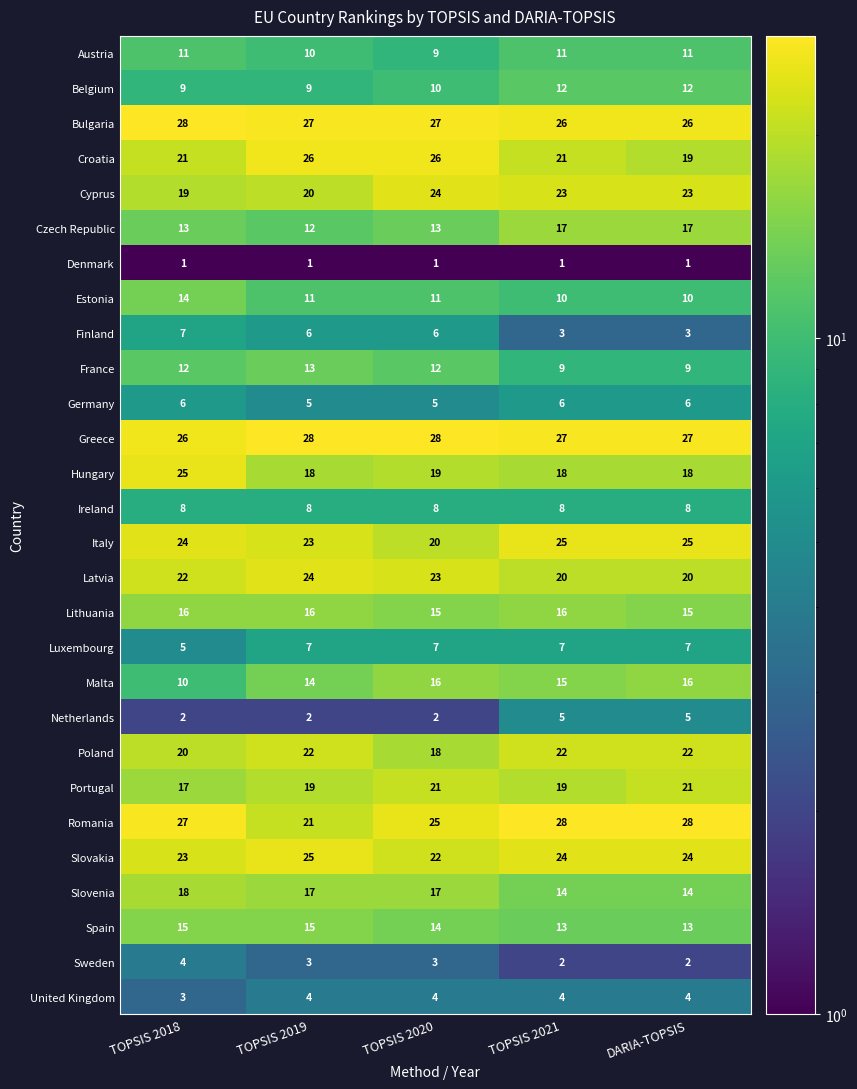

Rank the series at TOPSIS 2018 from lowest to highest value.

Denmark, Netherlands, United Kingdom, Sweden, Luxembourg, Germany, Finland, Ireland, Belgium, Malta, Austria, France, Czech Republic, Estonia, Spain, Lithuania, Portugal, Slovenia, Cyprus, Poland, Croatia, Latvia, Slovakia, Italy, Hungary, Greece, Romania, Bulgaria